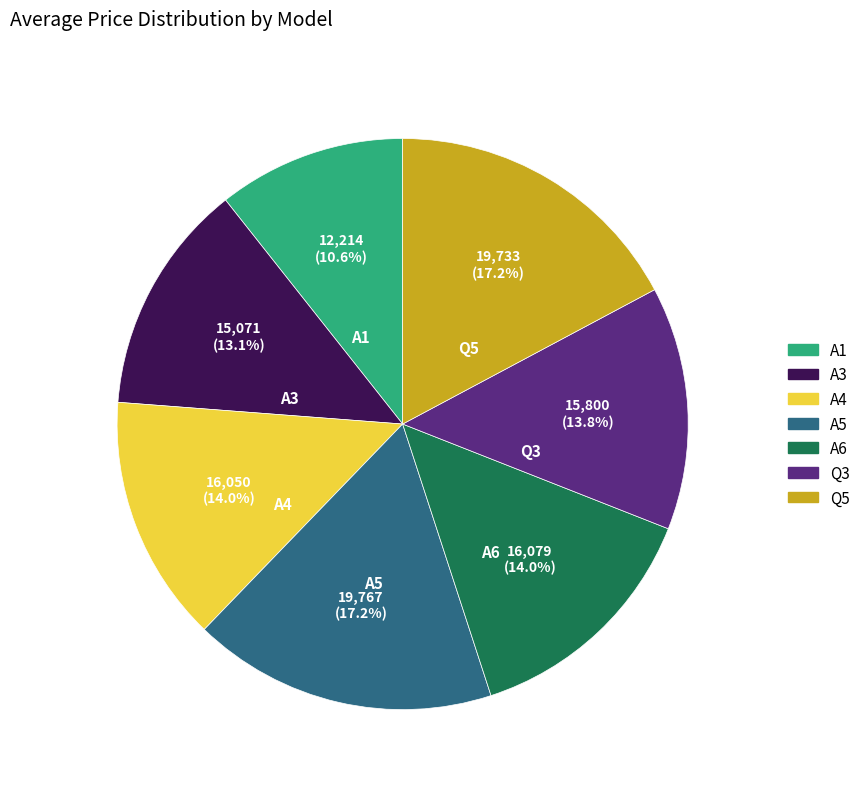

How many slices are in this pie chart?

7